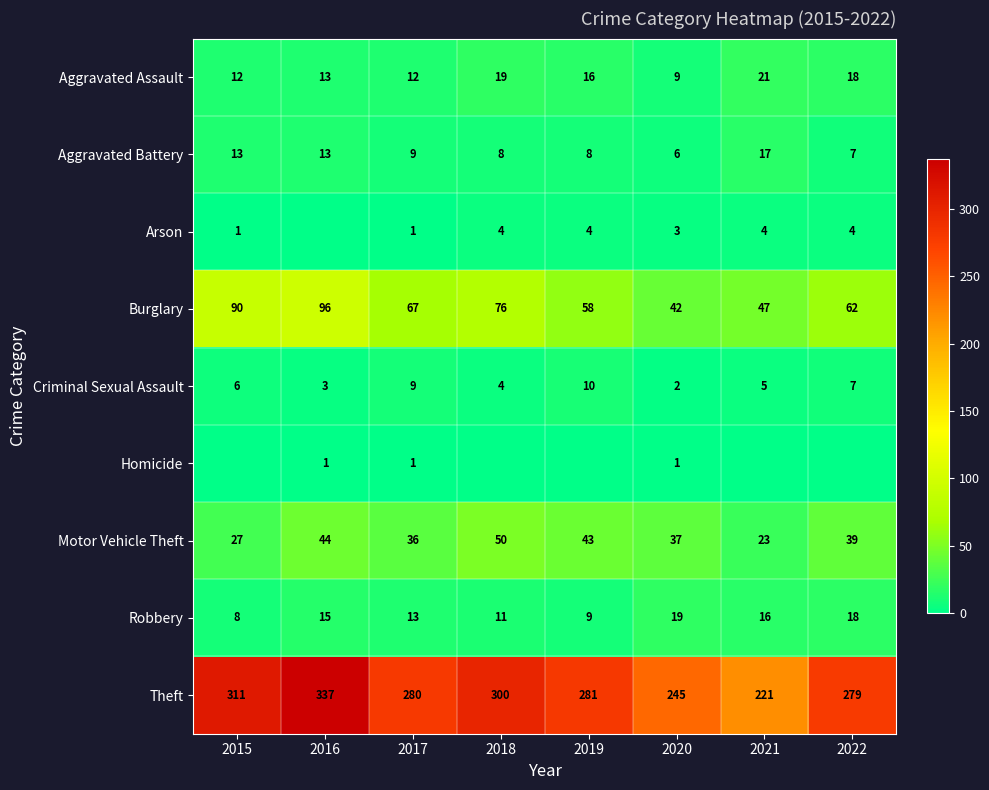

What is the highest value of the Aggravated Battery series?

17